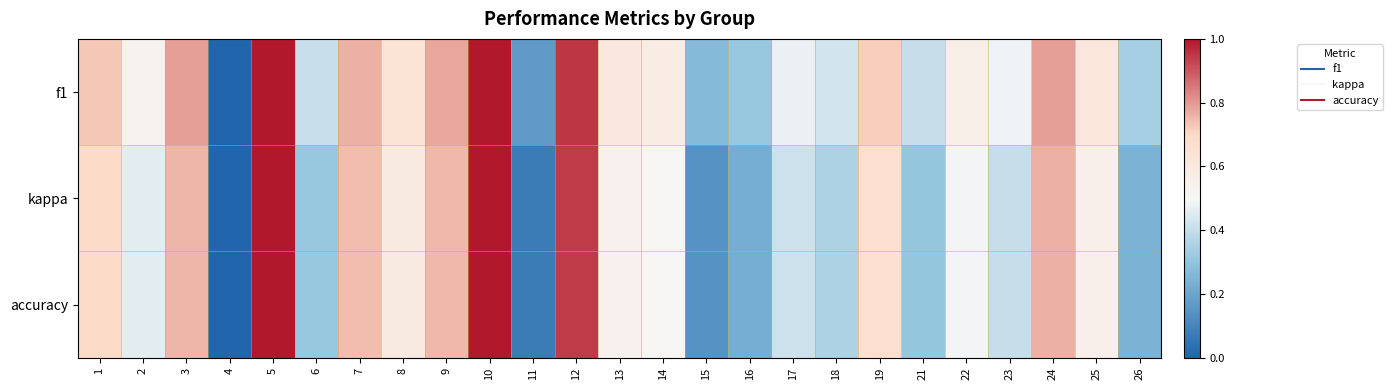

What is the greatest value displayed?

1.0